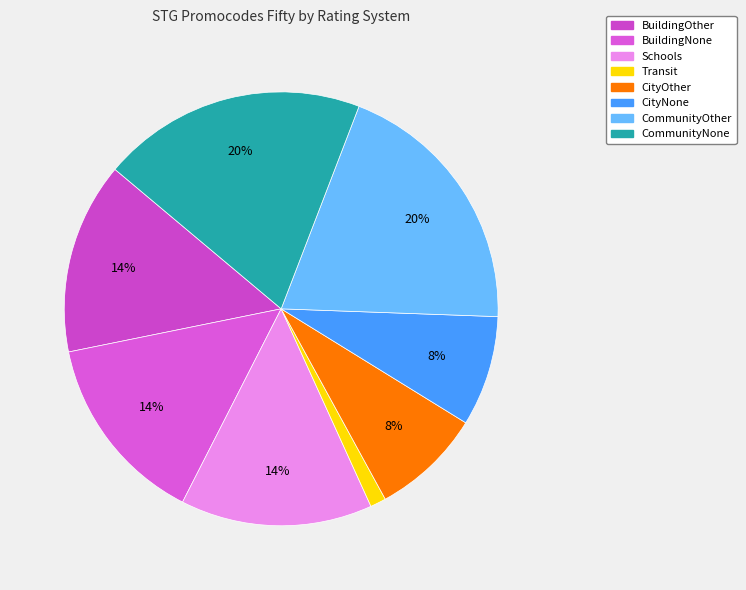

Is there any slice that represents more than half of the pie?

No